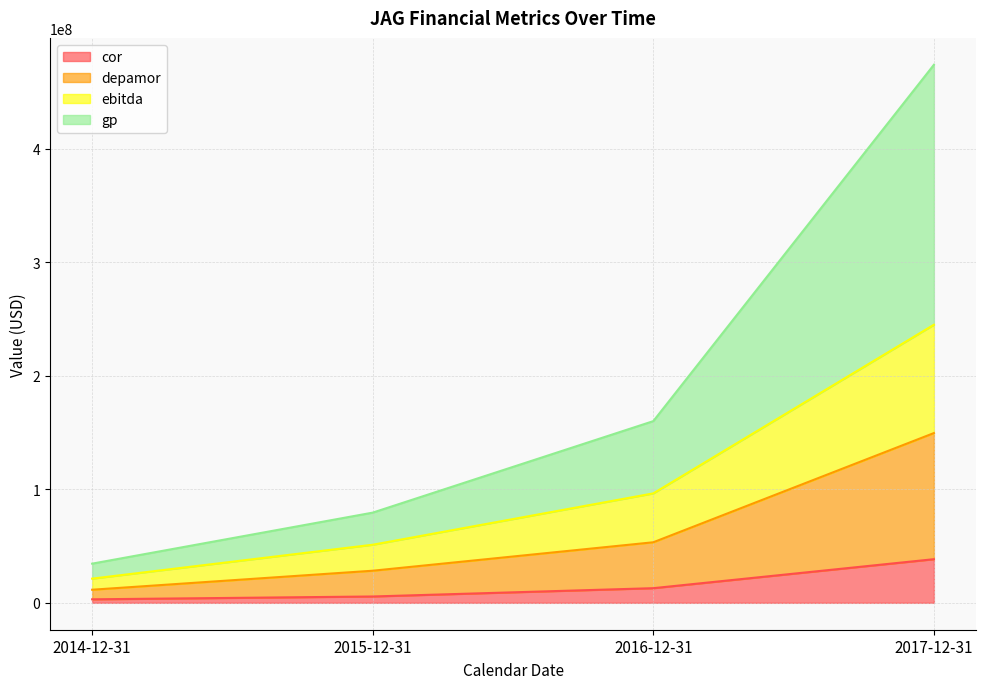

What is the greatest value displayed?

473756000